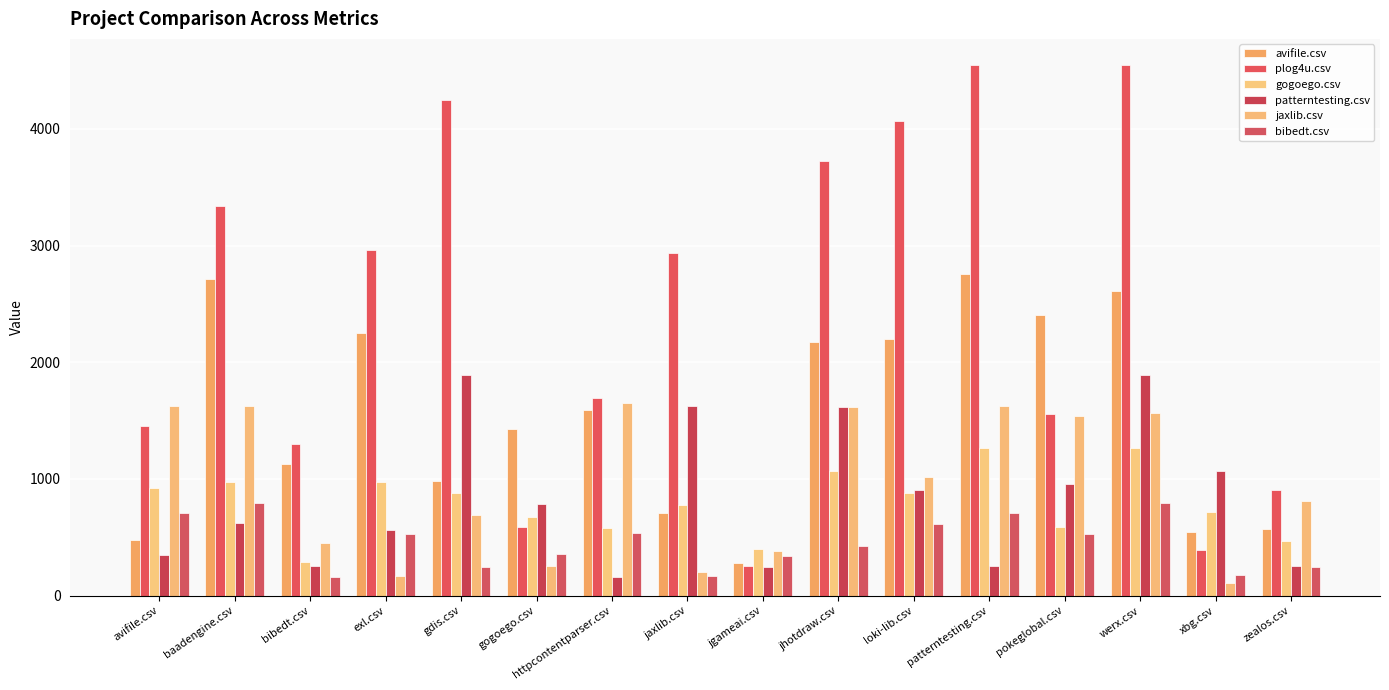

At zealos.csv, list the series in order from smallest to largest.

bibedt.csv, patterntesting.csv, gogoego.csv, avifile.csv, jaxlib.csv, plog4u.csv